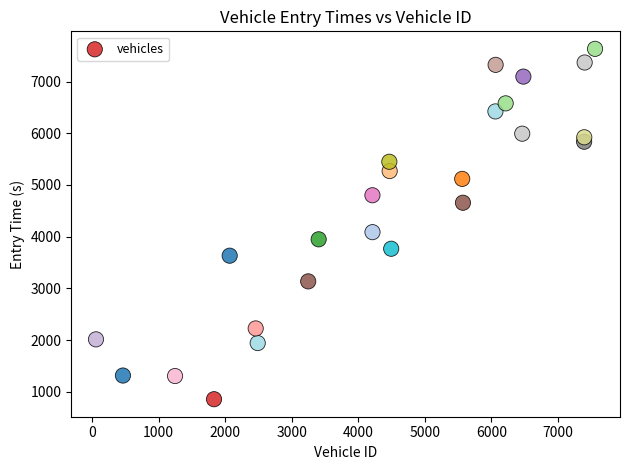

What is the range of X values (max minus min)?

7499.0